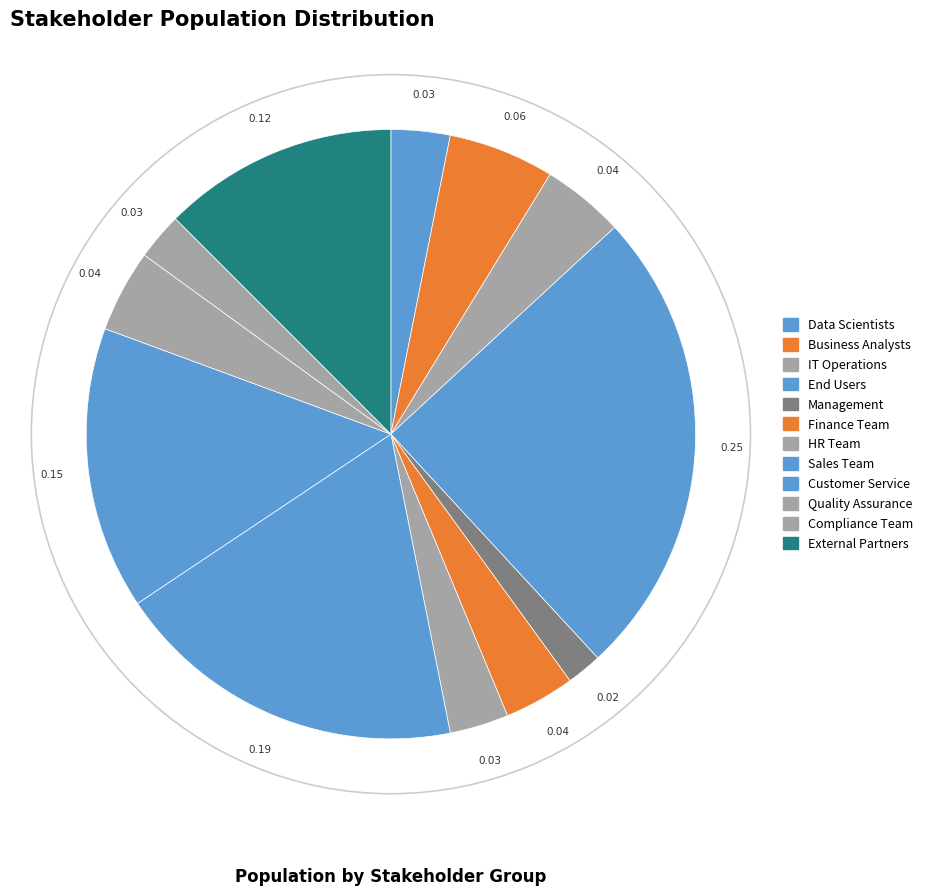

Does any single category account for the majority?

No